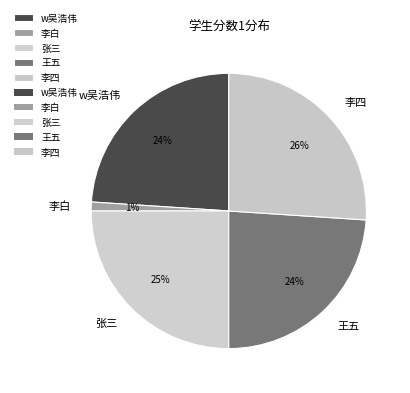

Is it true that 王五 is 14% of the pie?

False